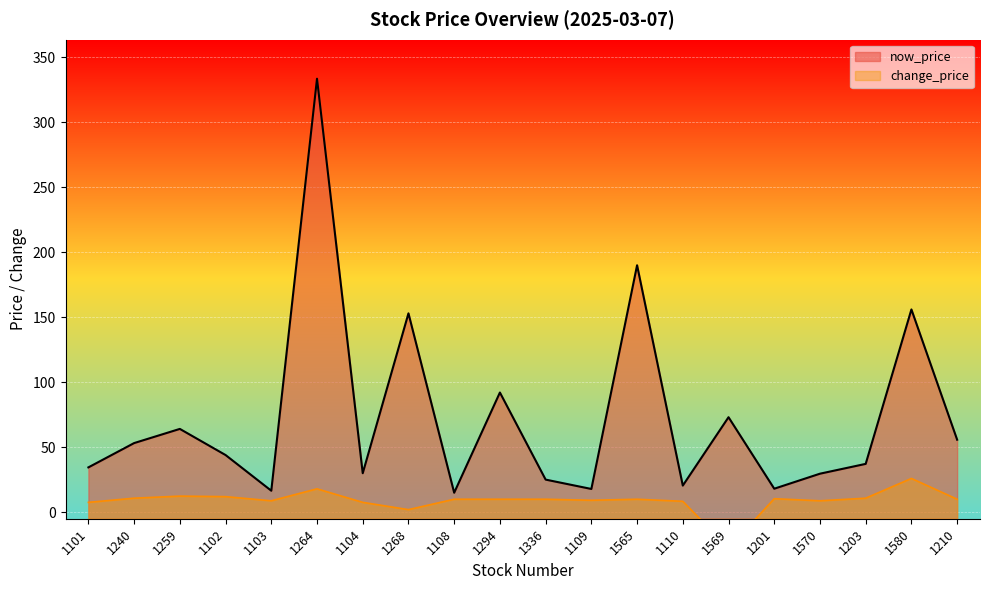

Where does the change_price series first go above 10?

1240